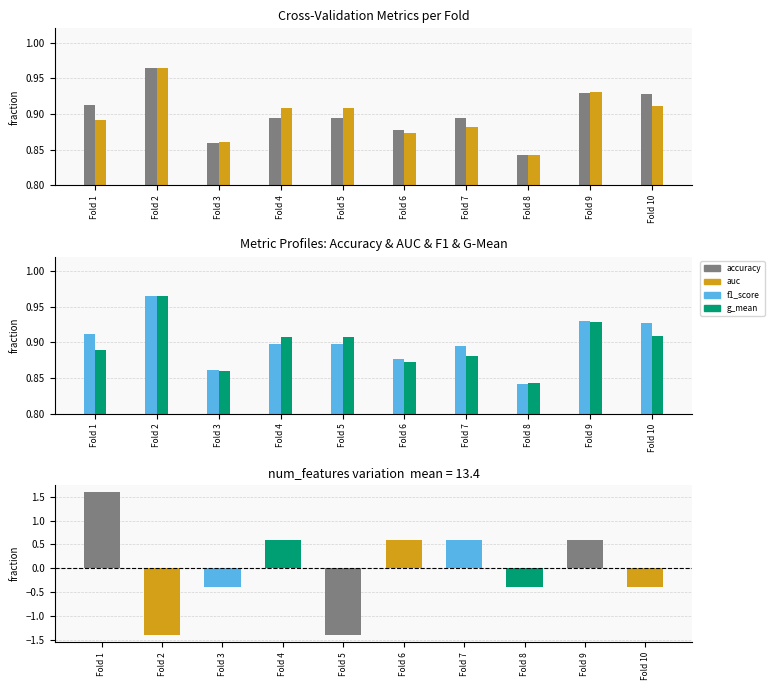

List the labels in order of g_mean value, smallest first.

Fold 8, Fold 3, Fold 6, Fold 7, Fold 1, Fold 4, Fold 5, Fold 10, Fold 9, Fold 2